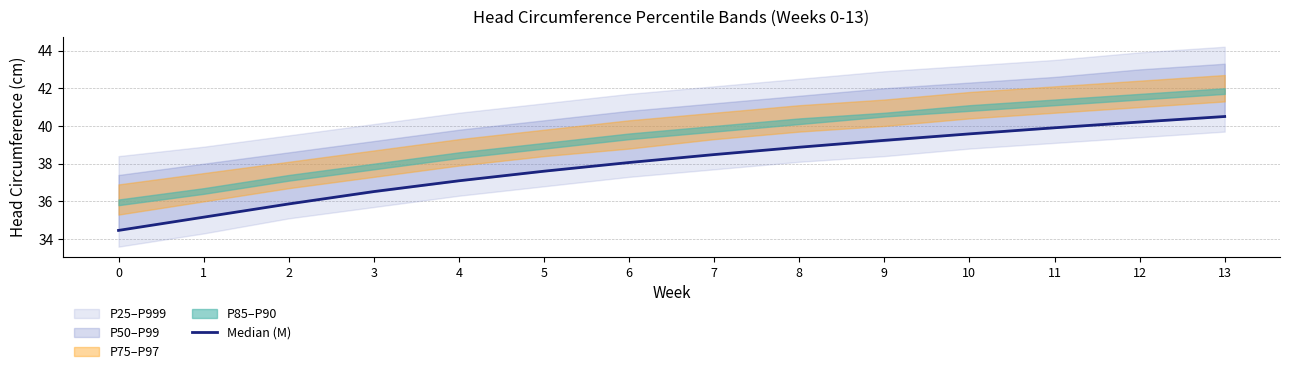

What is the ratio of the value at 2 to the value at 11?

0.9